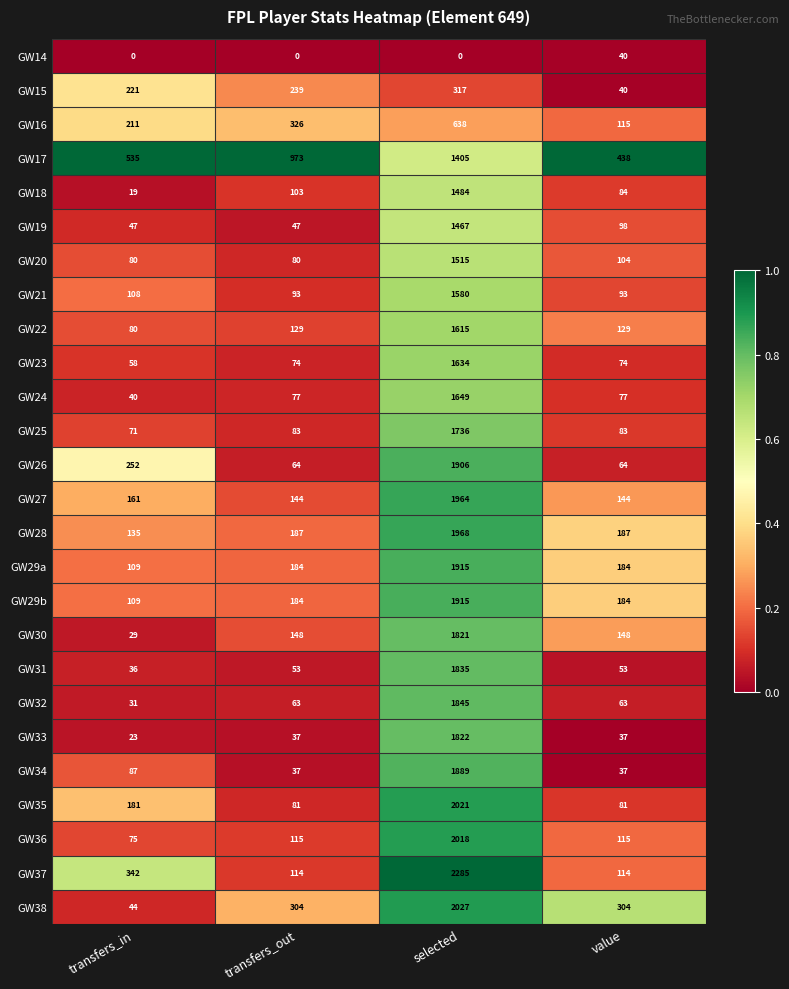

What is the spread (max minus min) of values at transfers_out?

973